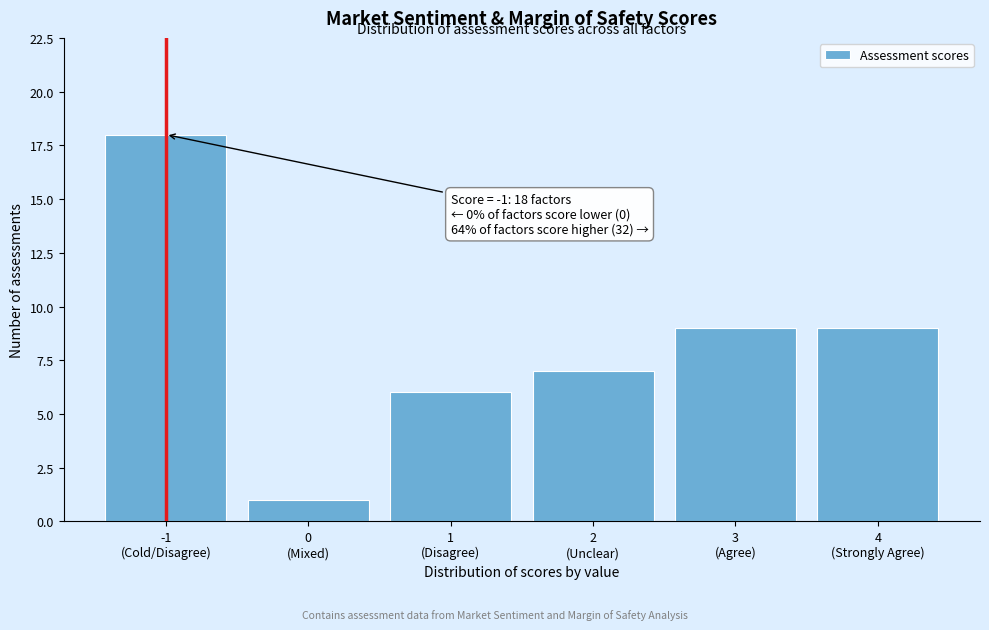

Reading left to right, extract all data points from this chart.

18	1	6	7	9	9